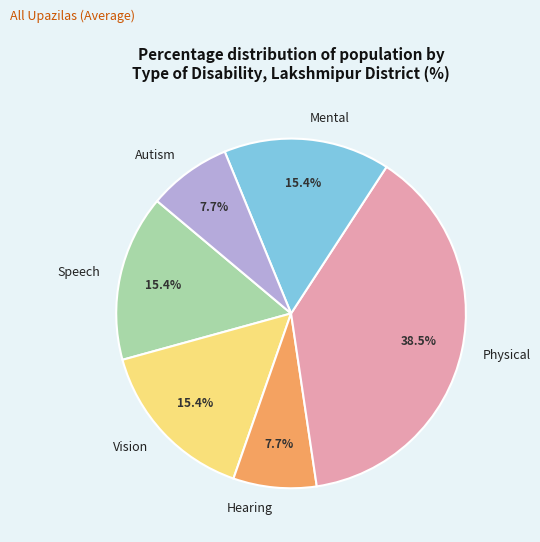

True or false: Autism accounts for 13% of the total.

False